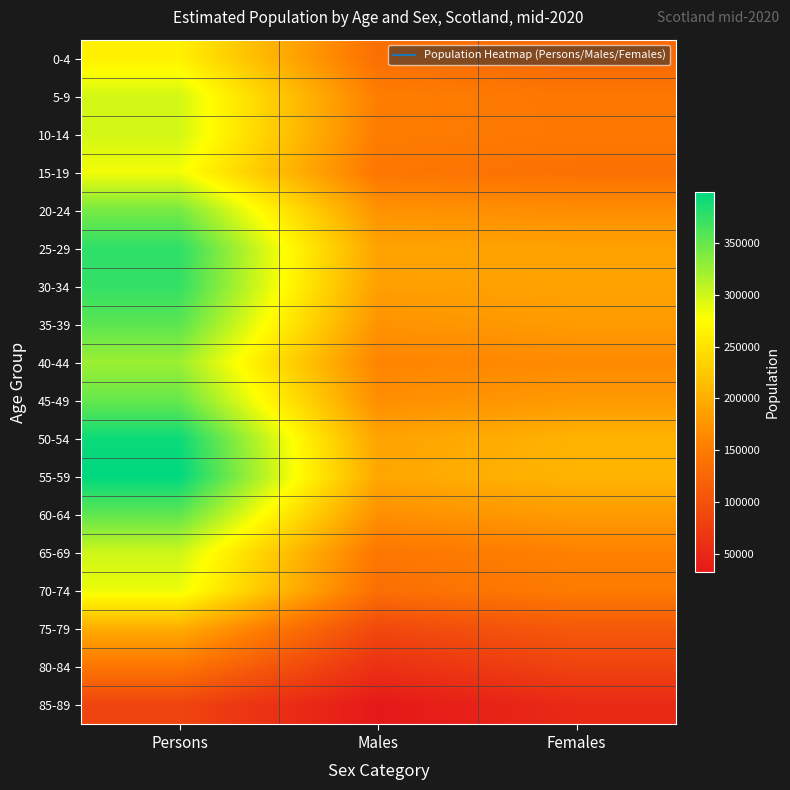

Which series has the largest range (max minus min)?

55-59